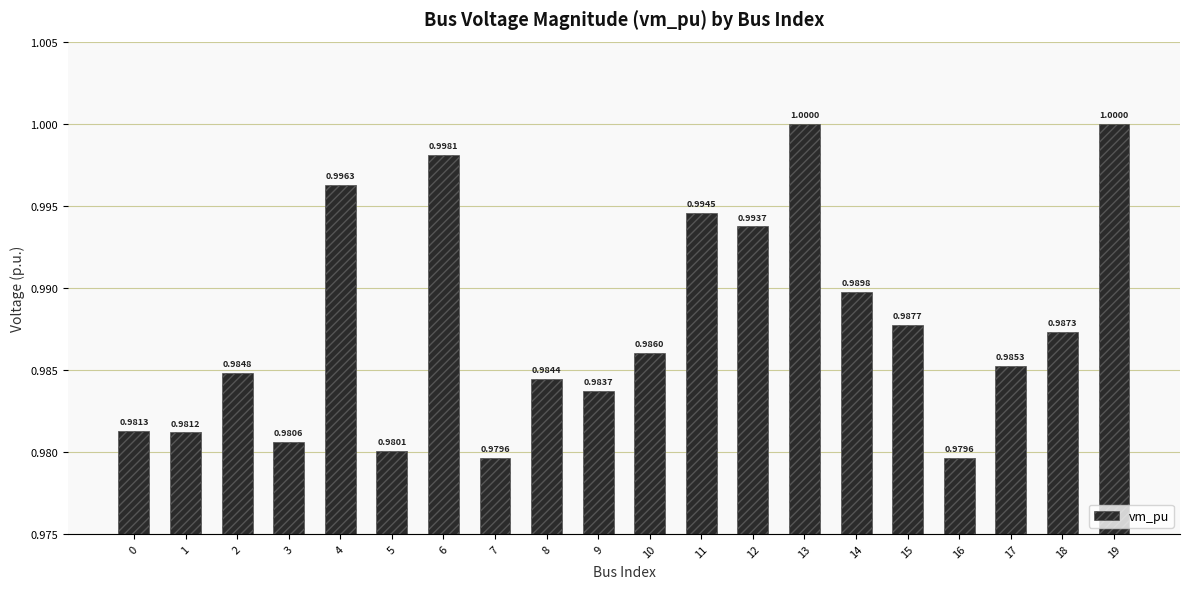

Reading left to right, transcribe all the data shown in this chart.

0=1.0	1=1.0	2=1.0	3=1.0	4=1.0	5=1.0	6=1.0	7=1.0	8=1.0	9=1.0	10=1.0	11=1.0	12=1.0	13=1.0	14=1.0	15=1.0	16=1.0	17=1.0	18=1.0	19=1.0